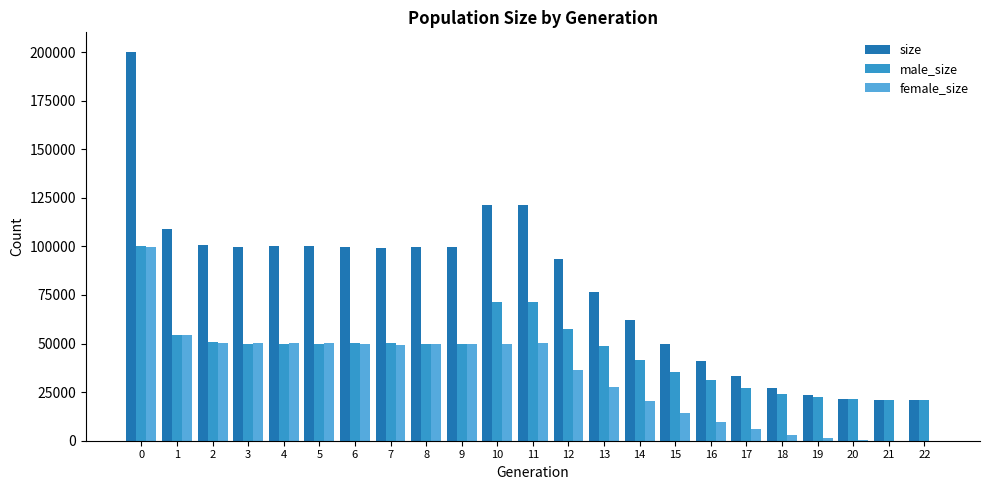

How many groups of bars are there?

23